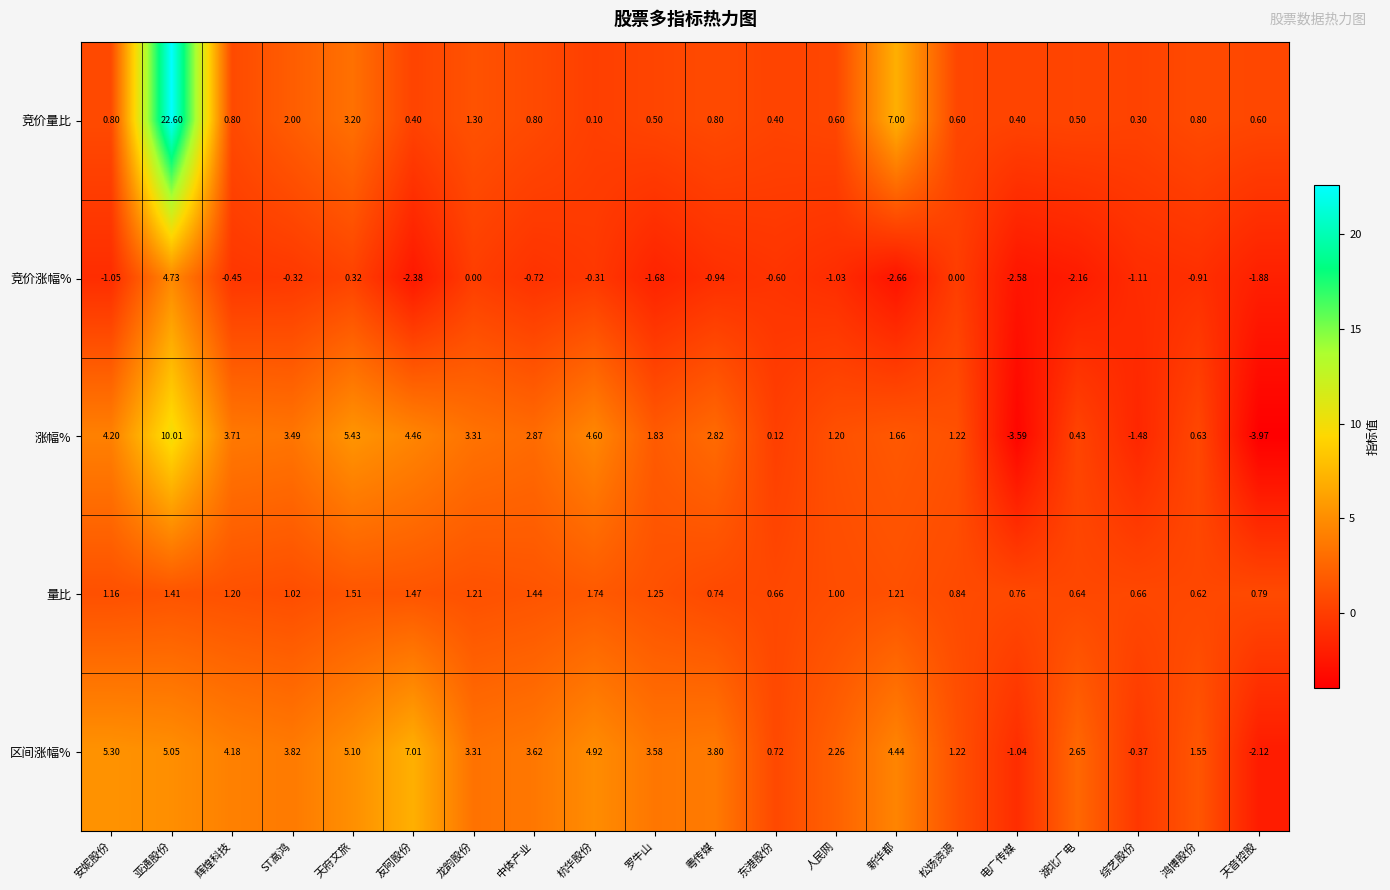

At which label does 区间涨幅% first exceed 3?

安妮股份